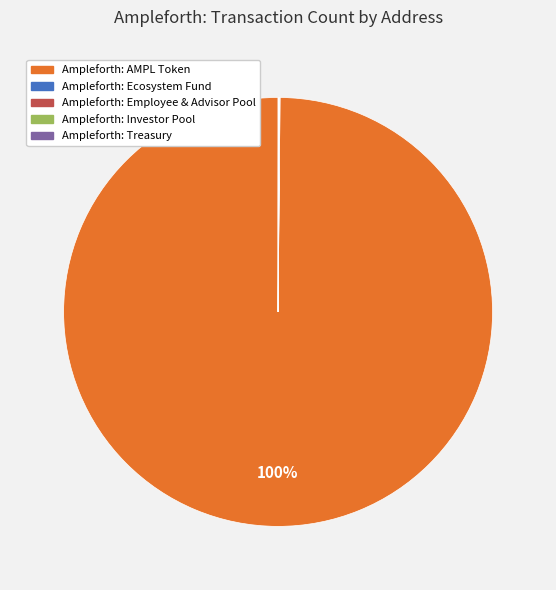

Which slice represents more than half of the pie?

Ampleforth: AMPL Token